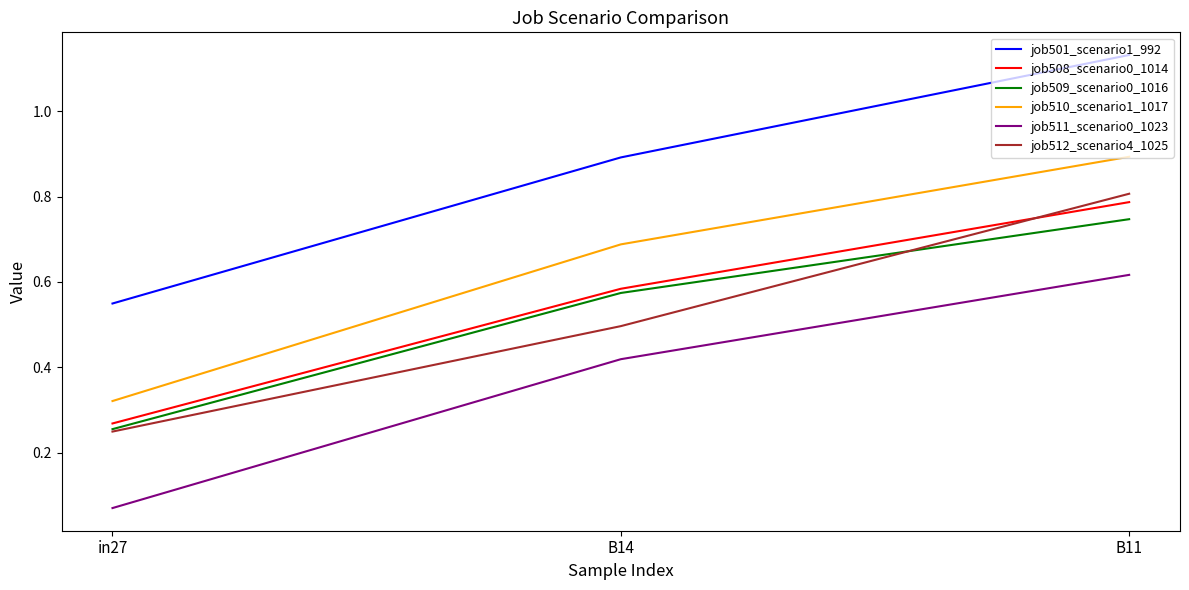

Rank the series at B14 from highest to lowest value.

job501_scenario1_992, job510_scenario1_1017, job508_scenario0_1014, job509_scenario0_1016, job512_scenario4_1025, job511_scenario0_1023